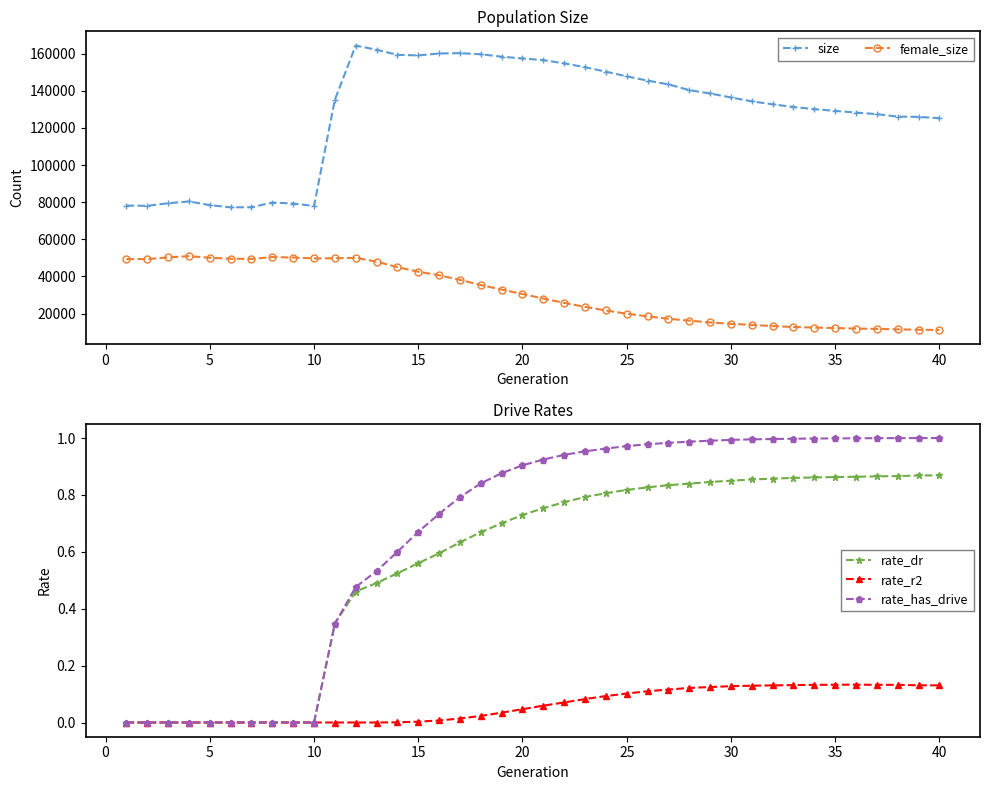

What value does the female_size series have at 25?

19897